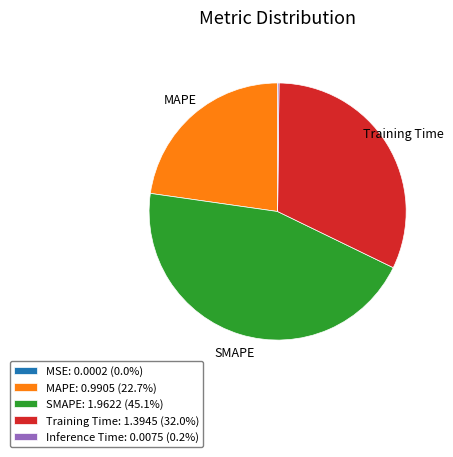

Combined, do Training Time and SMAPE account for over 50%?

Yes